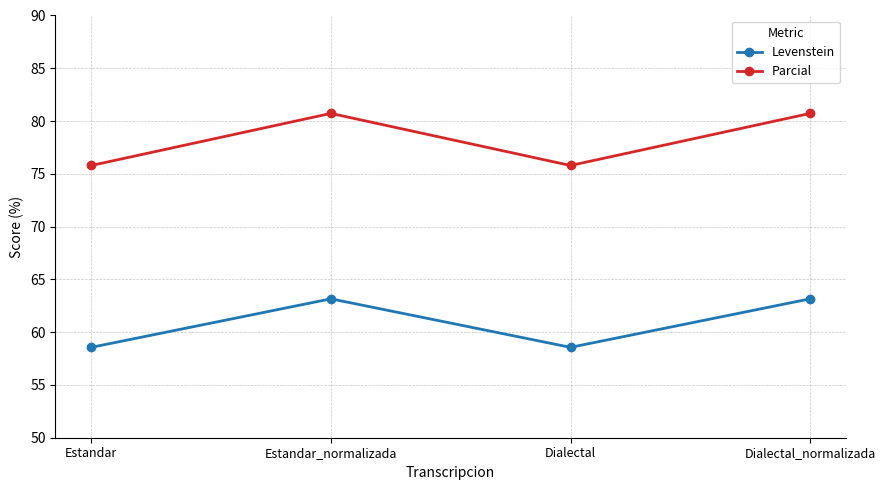

Which series has the largest total across all categories?

Parcial